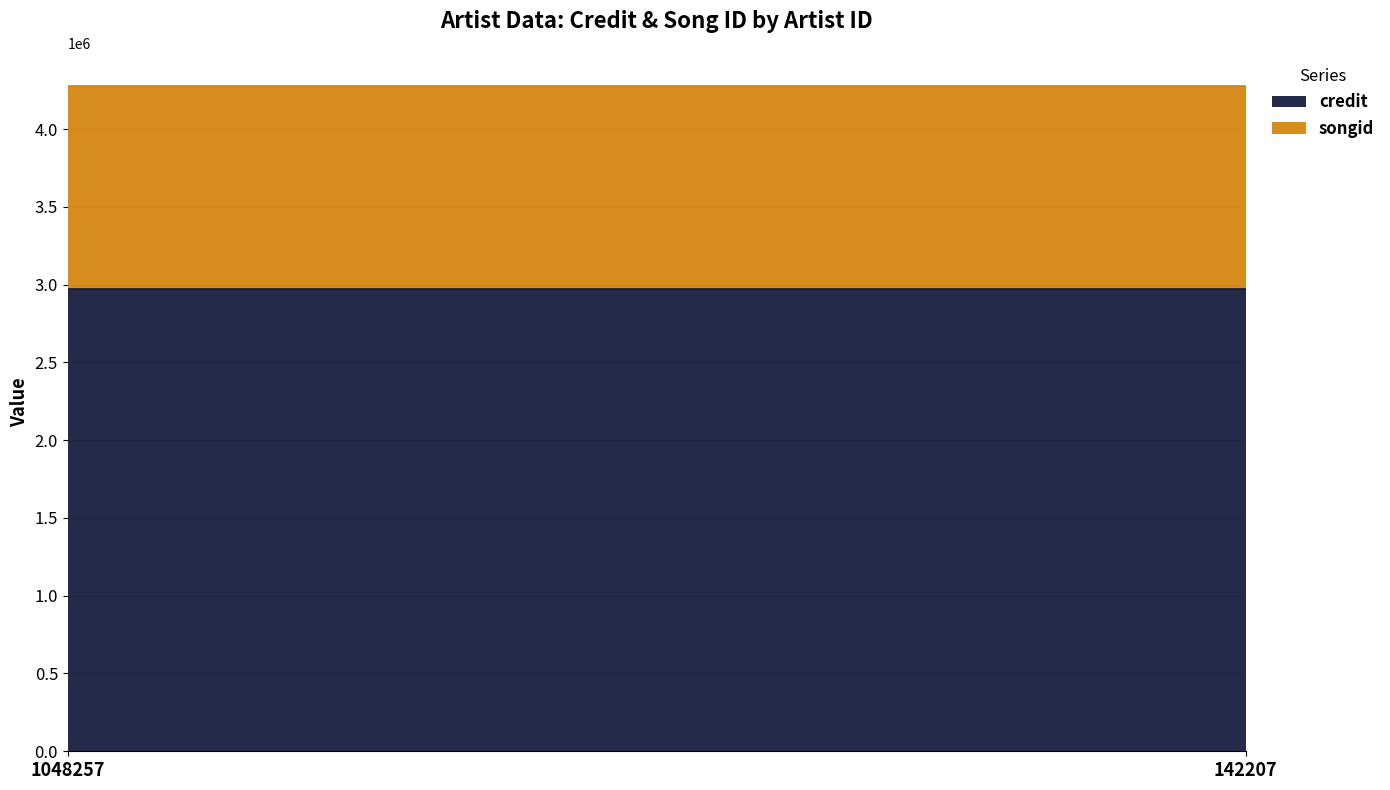

Which series changed the most between 1048257 and 142207?

credit